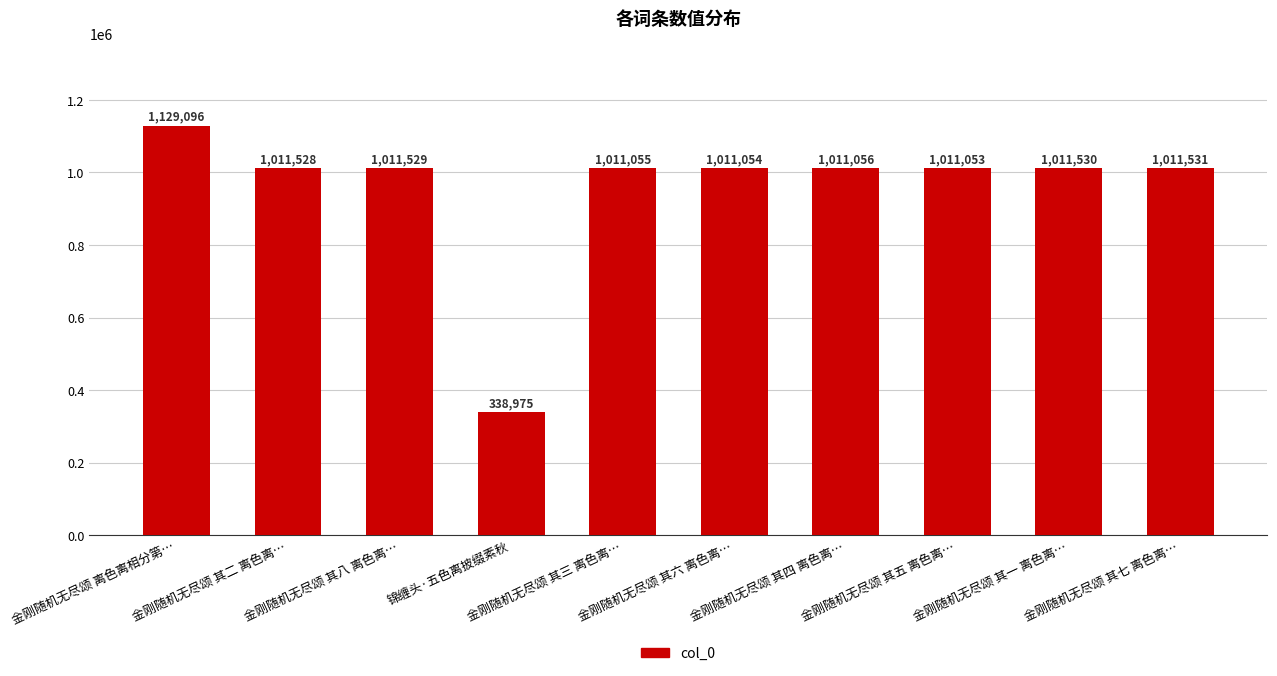

What is the value of the 5th bar from the left?

1011055